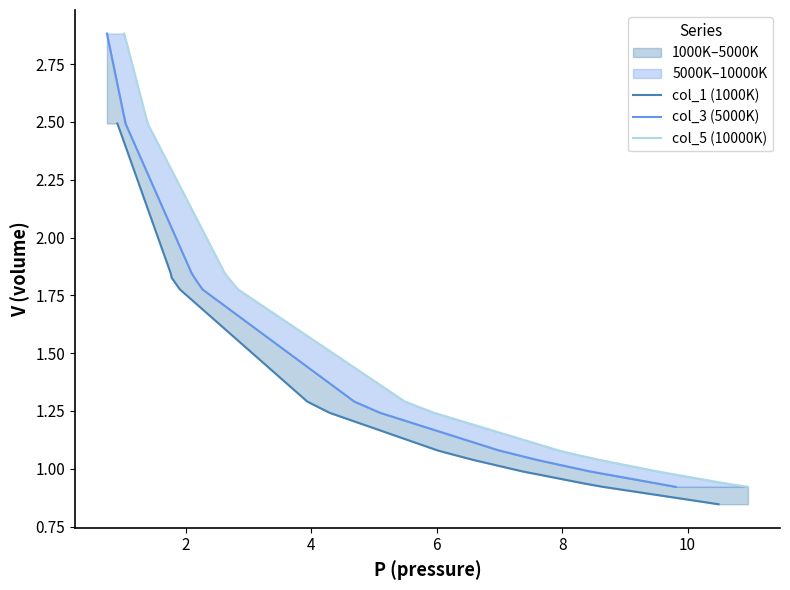

What is the smallest value displayed?

0.8